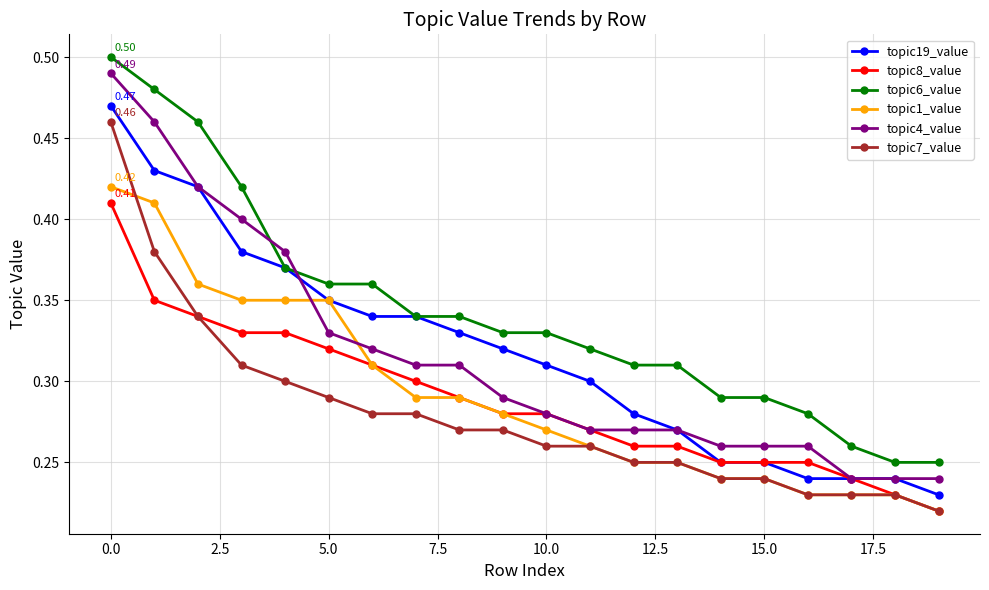

At how many categories does at least one series exceed 0?

20